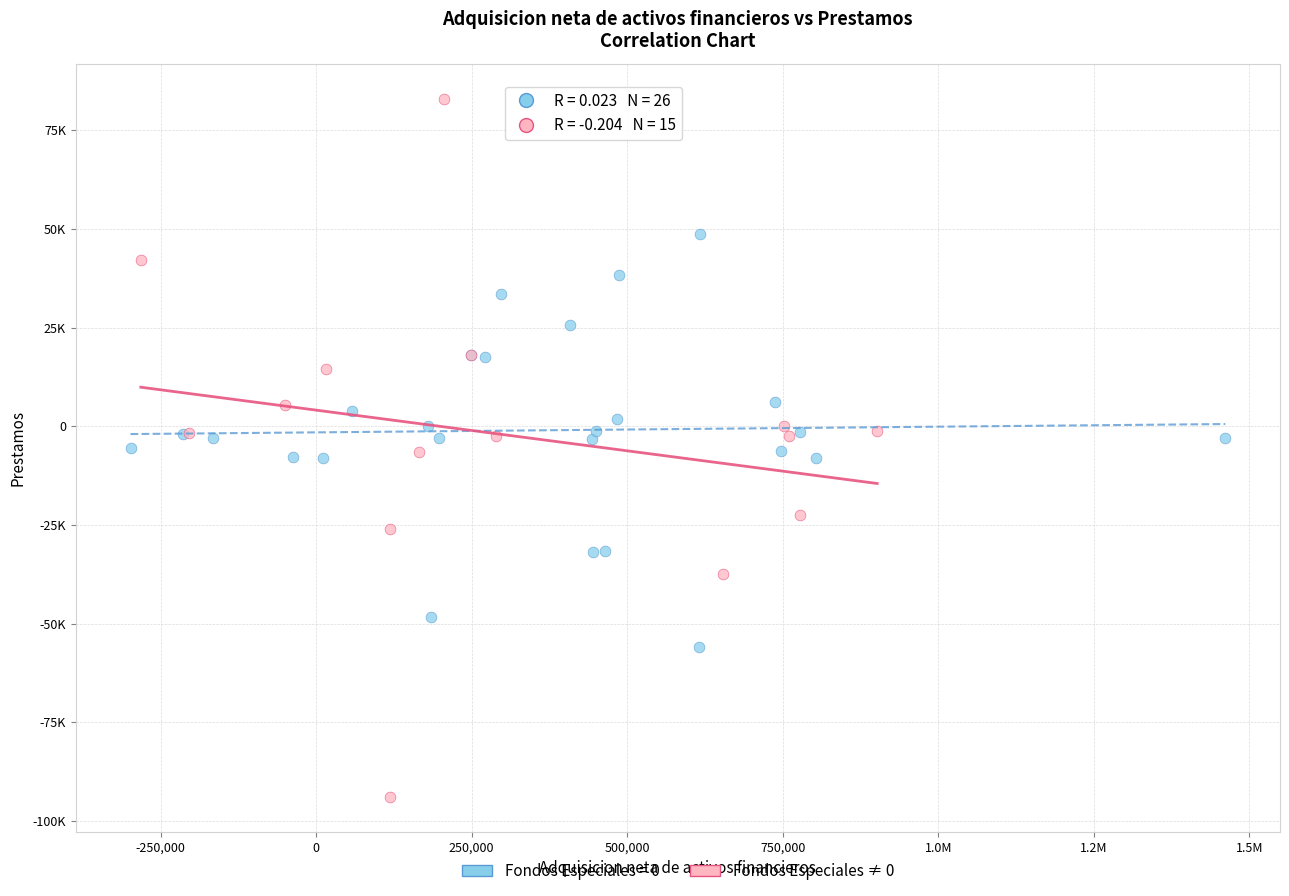

What are all the series names shown in the legend?

Fondos Especiales = 0, Fondos Especiales ≠ 0